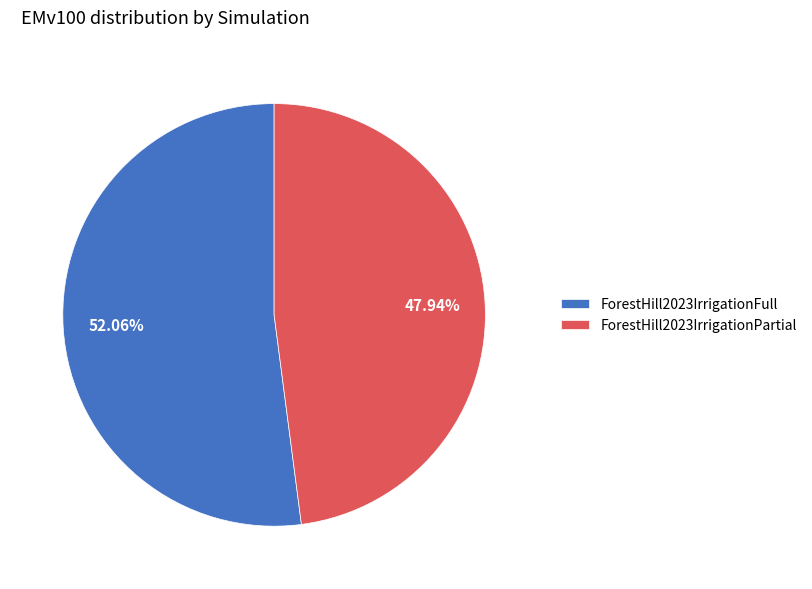

True or false: ForestHill2023IrrigationPartial accounts for 57% of the total.

False